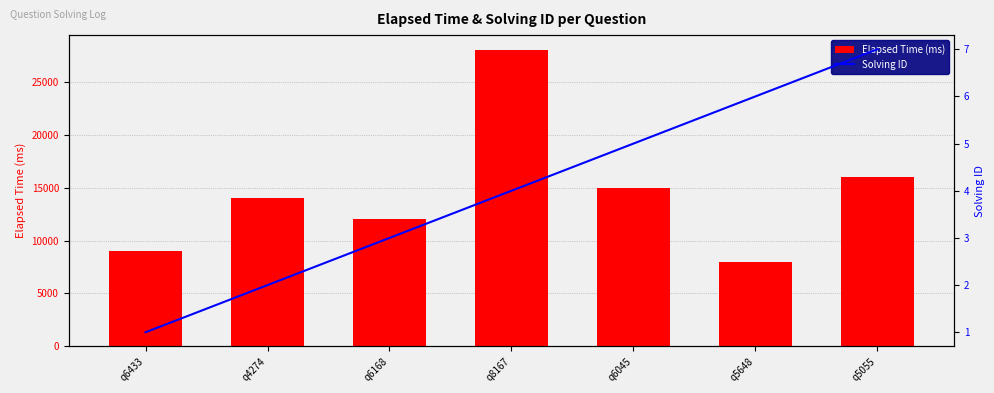

Read the Elapsed Time (ms) value at q5648, to the nearest 100.

8000